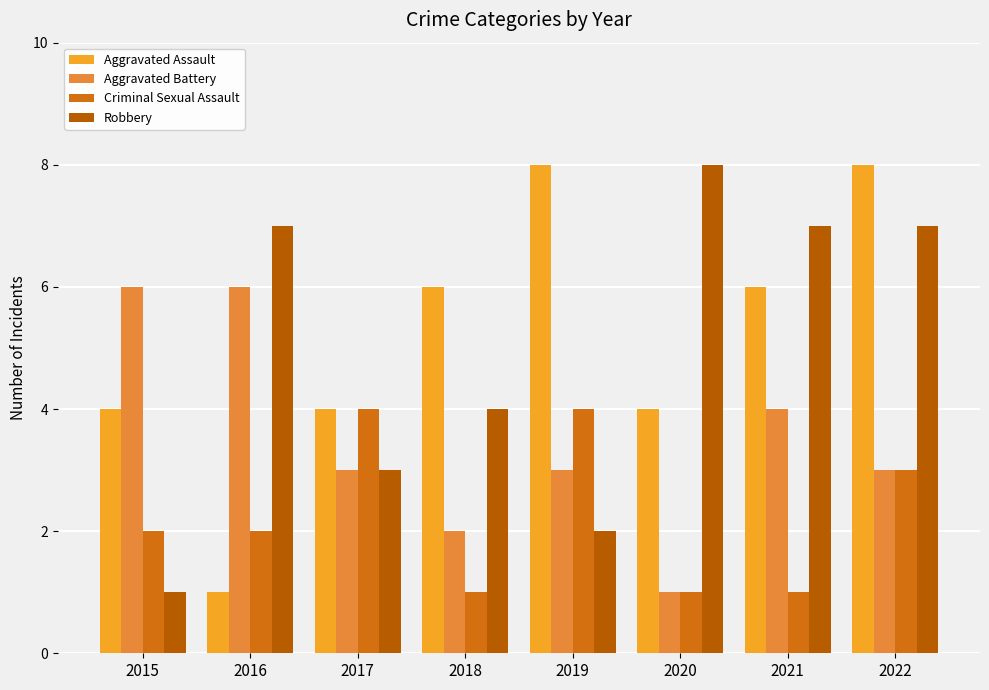

Is the value of Aggravated Assault at 2022 greater than the value of Criminal Sexual Assault at 2016?

Yes